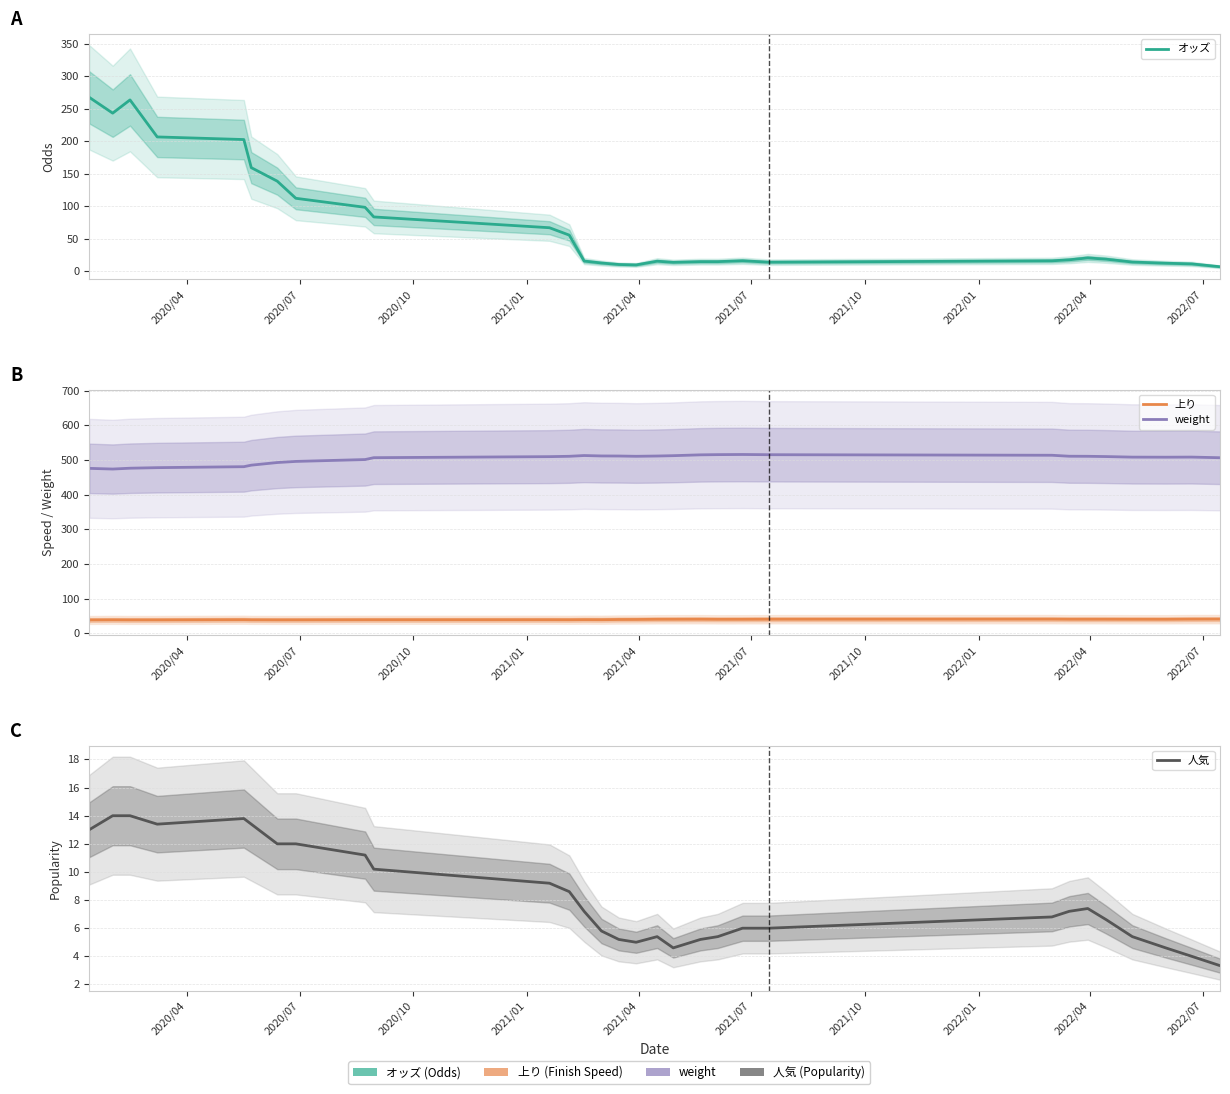

What is the value of the weight point at the 12th from the left?

510.8